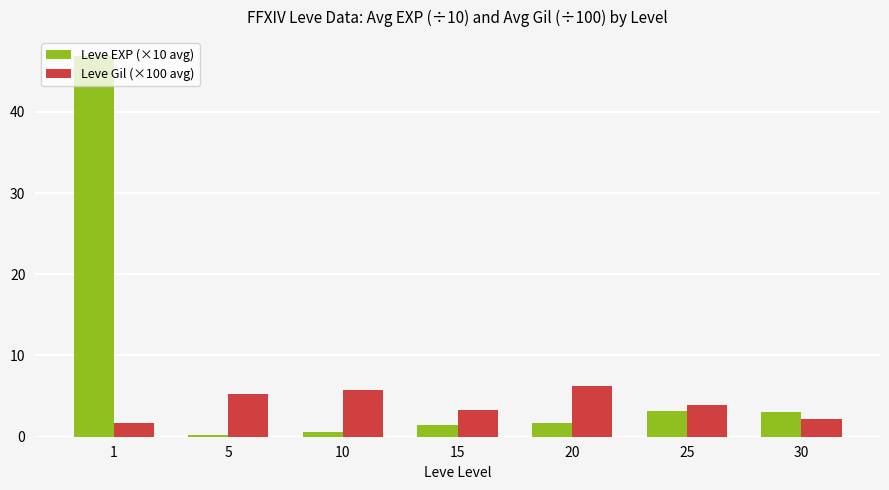

What is the value of the Leve Gil (×100 avg) bar at the 6th from the left?

3.9